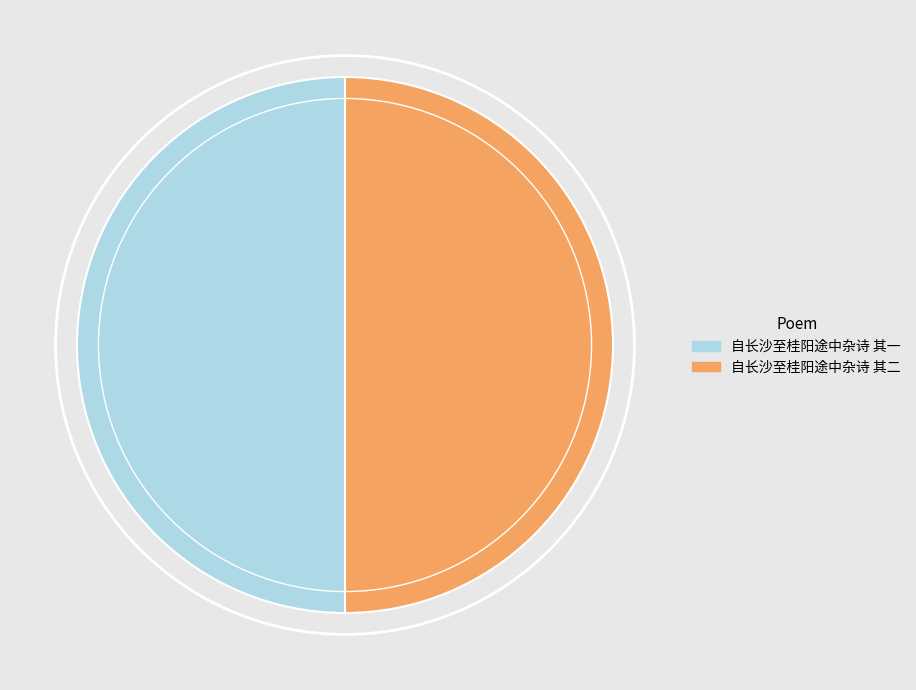

Count the number of slices in the pie.

2